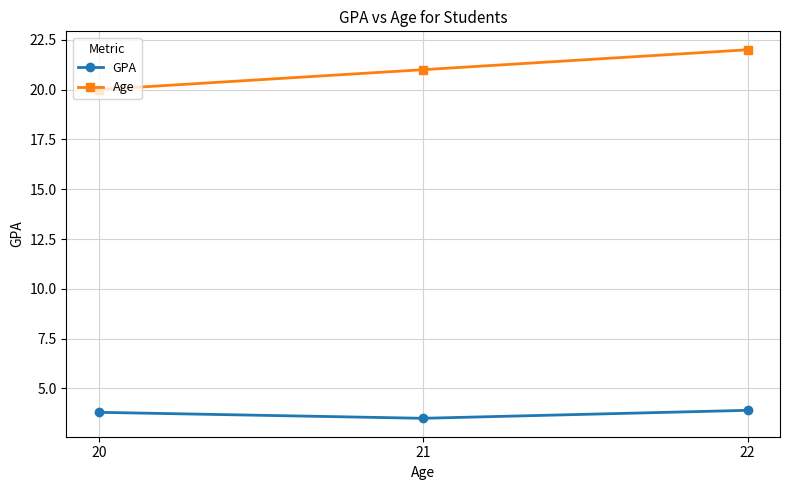

Rank the series by their maximum value, from lowest to highest.

GPA, Age